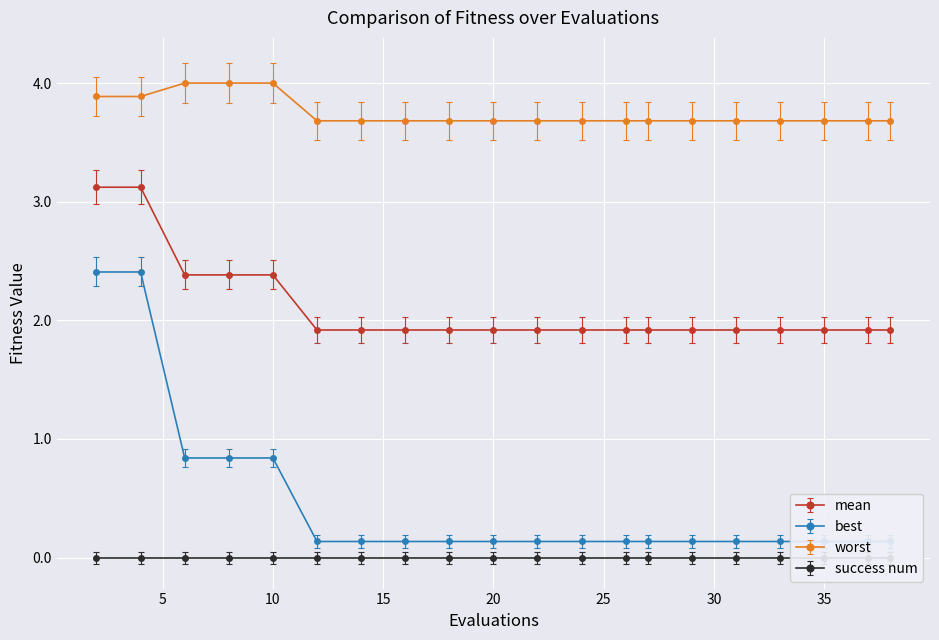

What is the difference between the second highest and minimum values in the mean series?

1.2